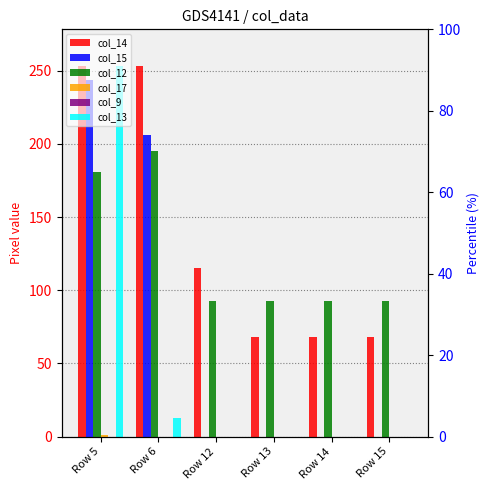

What is the total value across all series at Row 14?

161